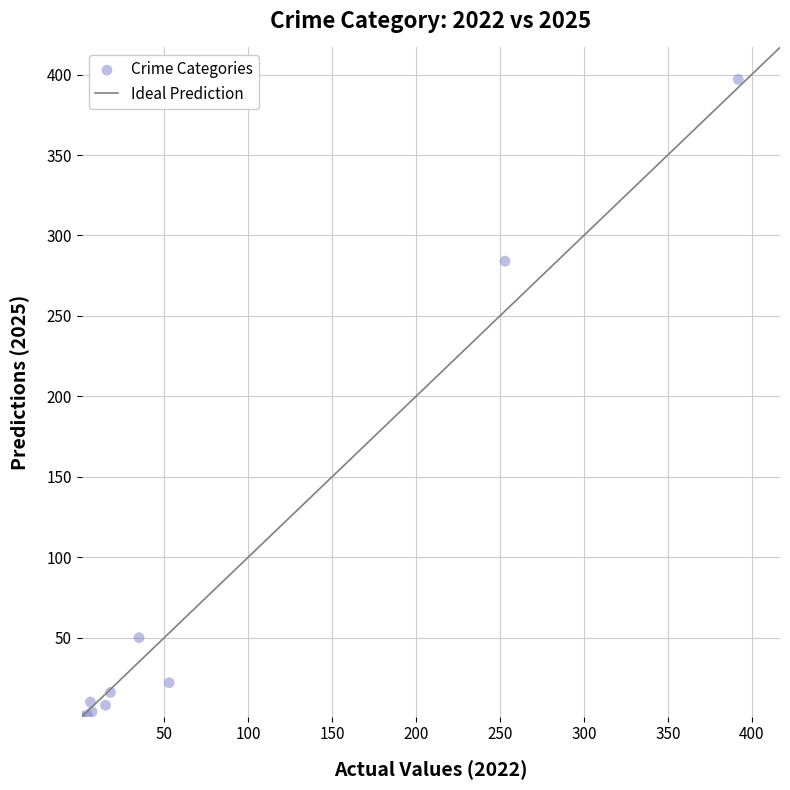

What Y value in the scatter plot is closest to 199?

284